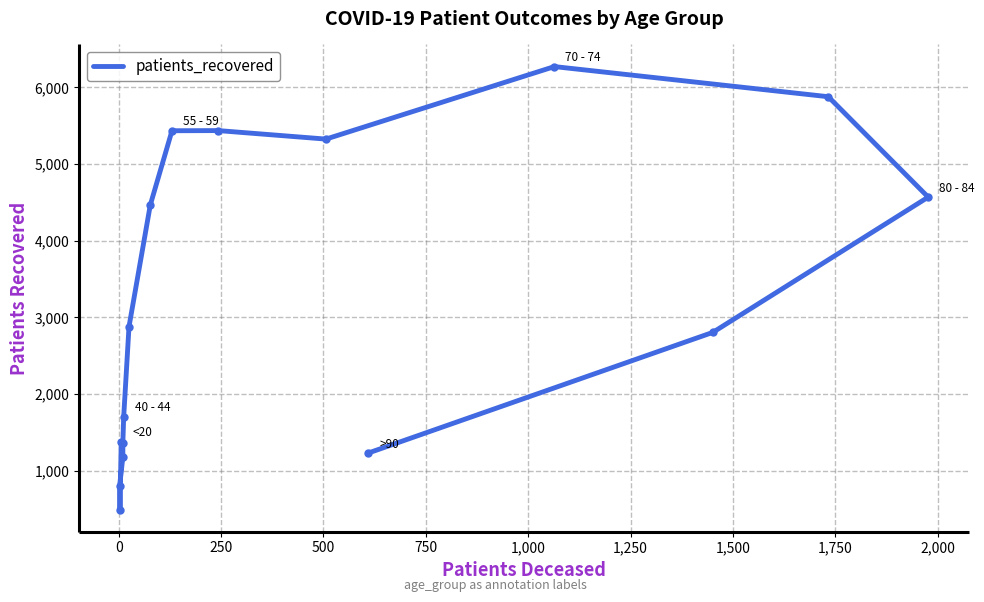

How many interior local valleys (lower than both neighbors) does the data have?

2